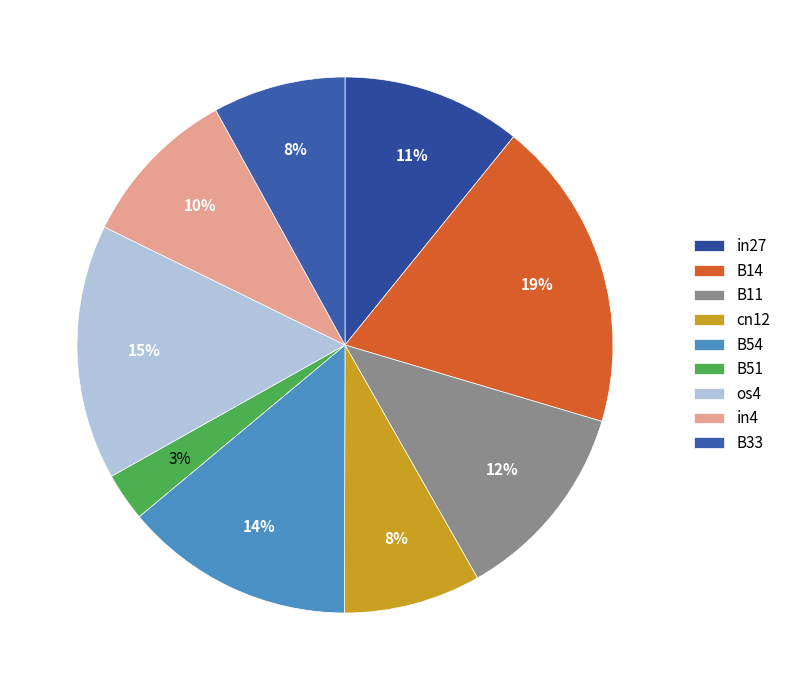

Do B54 and B11 together represent more than half of the pie?

No